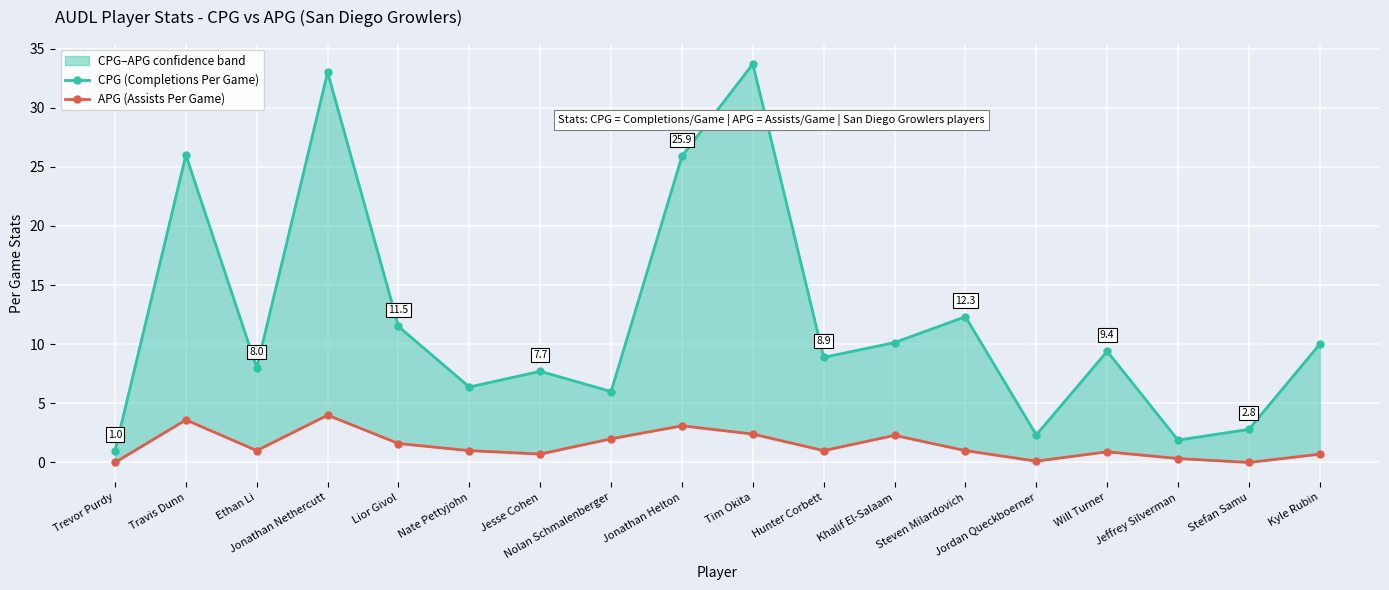

How many lines are shown in the chart?

2